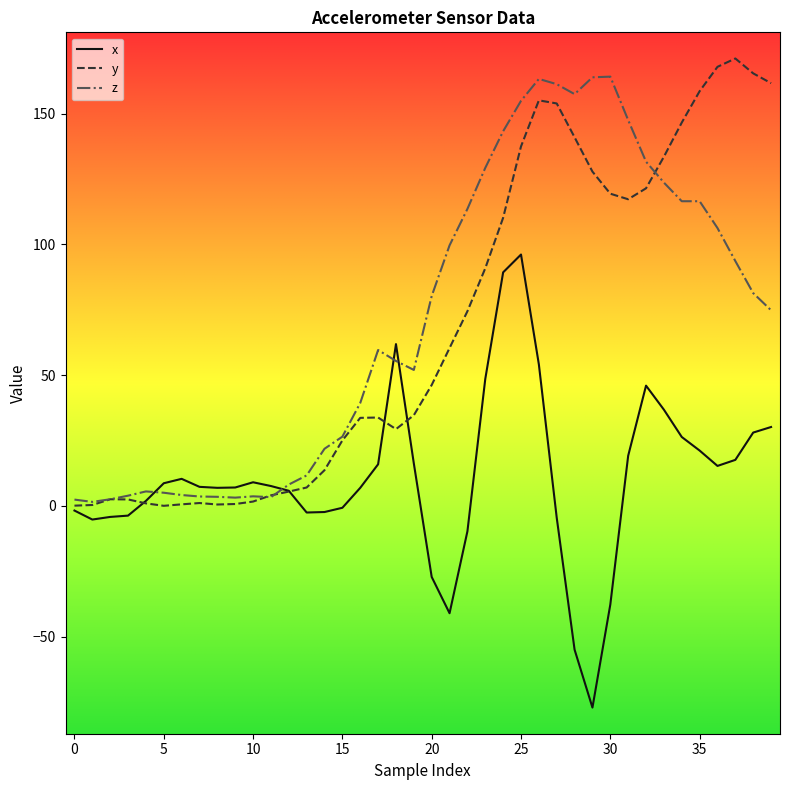

What is the maximum value shown in the chart?

171.1